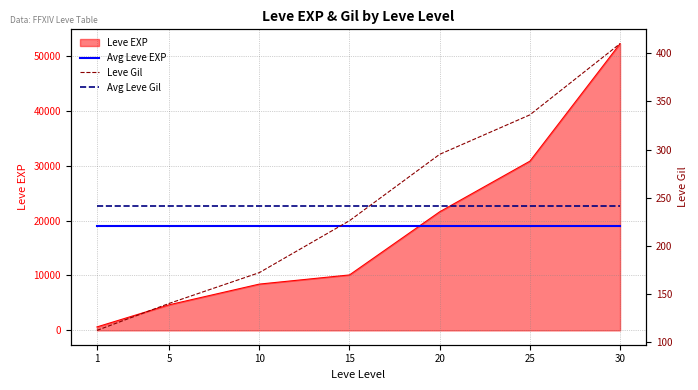

What is the highest value of the Avg Leve EXP series?

18937.1